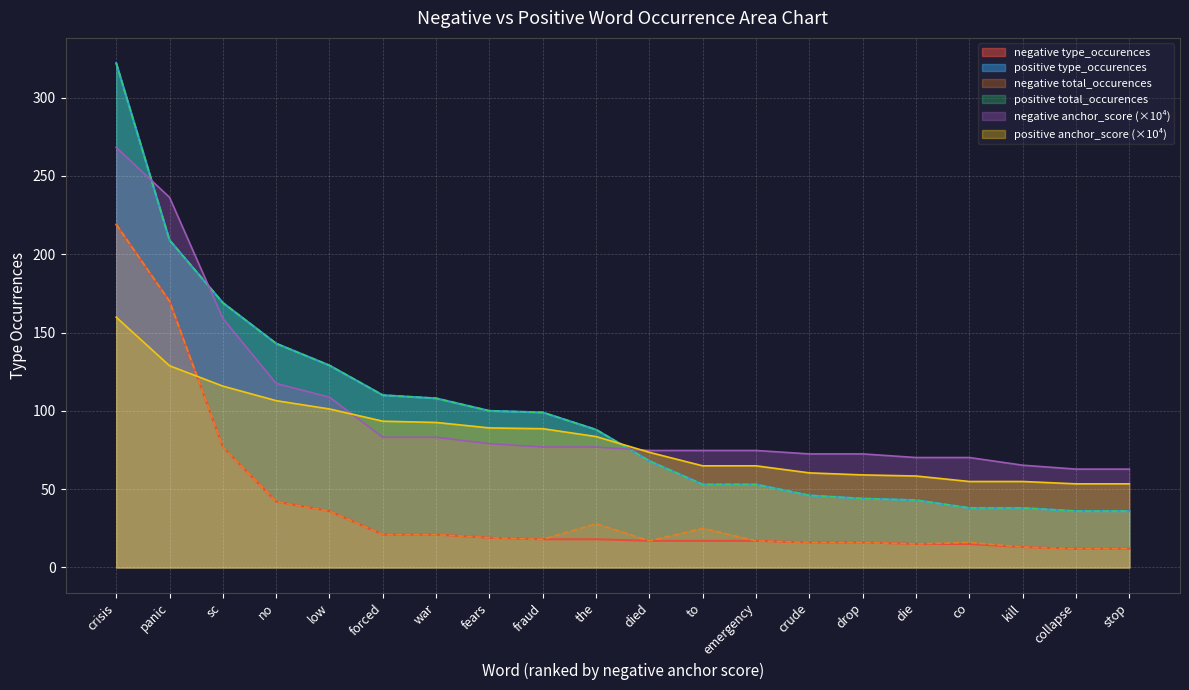

At which category does the chart reach its minimum across all series?

collapse